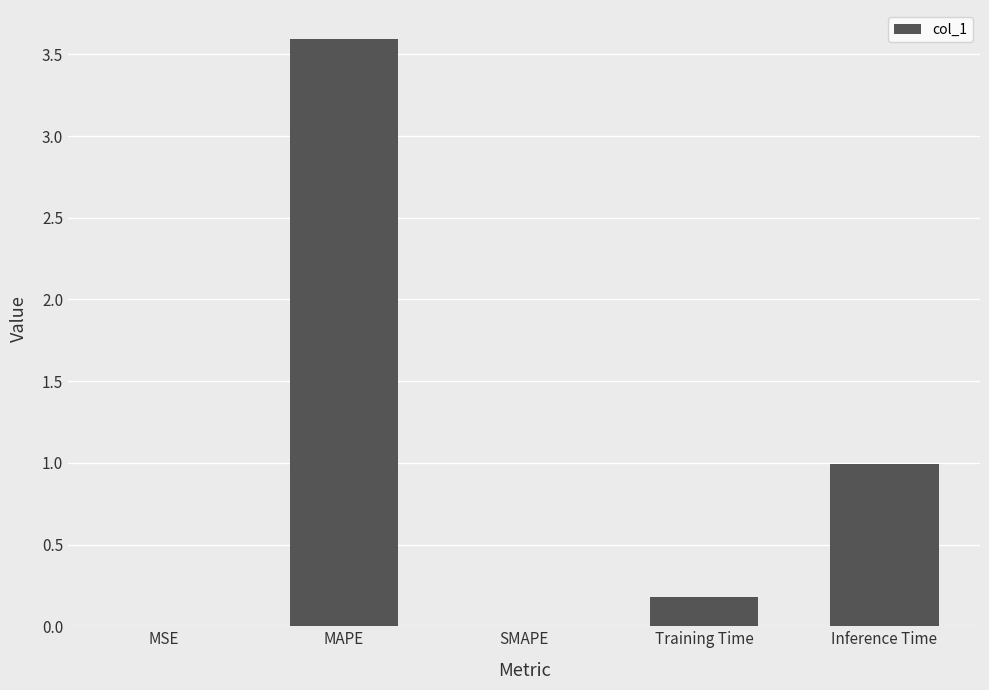

Which has a higher value, SMAPE or Inference Time?

Inference Time